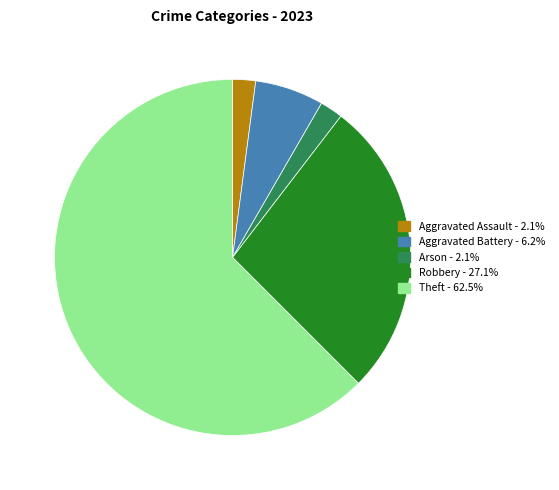

Does any single category account for the majority?

Yes